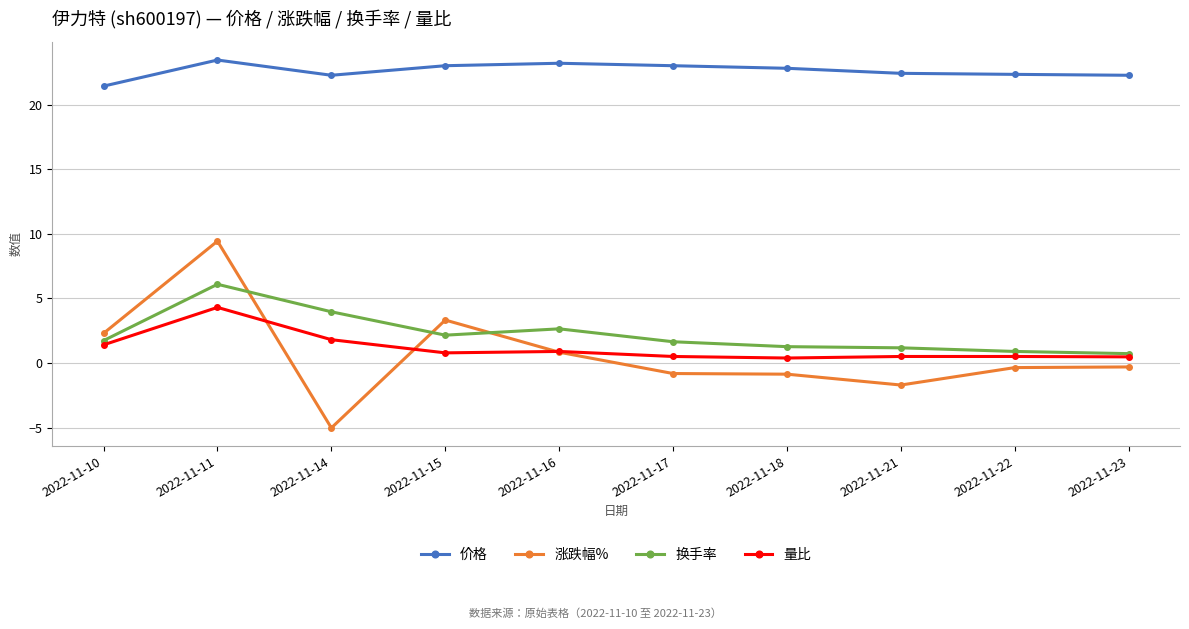

What is the value of the 换手率 point at the 5th from the left?

2.6